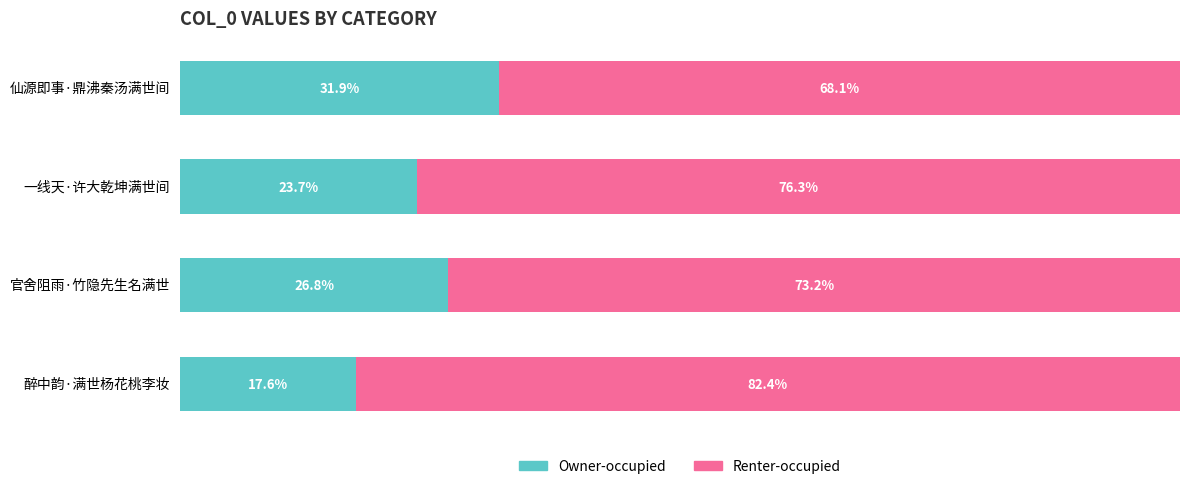

Which category has the lowest value in the Owner-occupied series?

醉中韵·满世杨花桃李妆